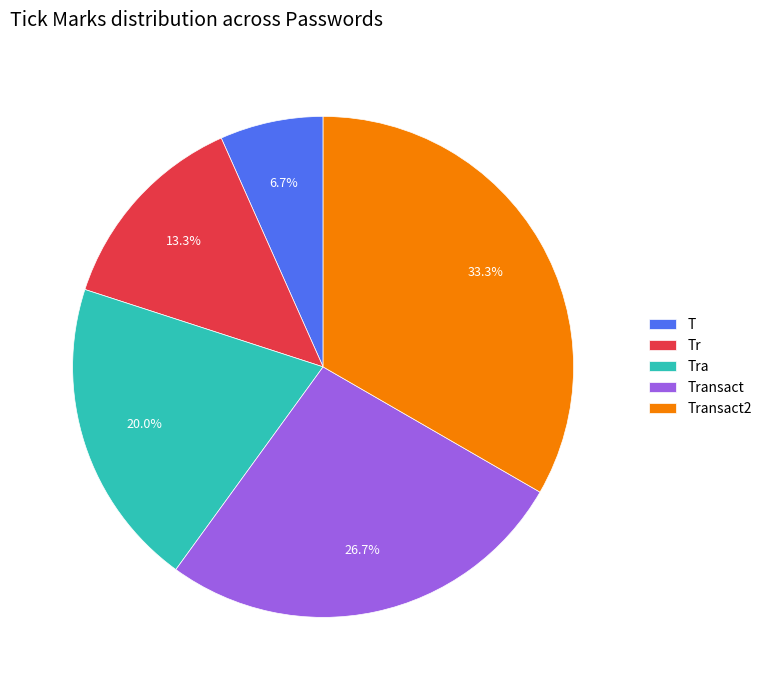

What is the ratio of the value at Tr to the value at Tra?

0.7